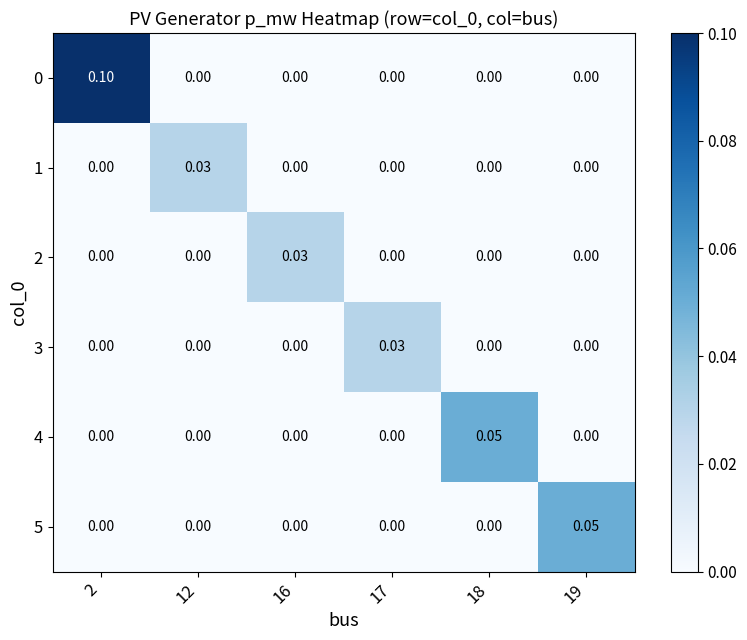

Is the value of 2 at 17 greater than the value of 3 at 17?

No